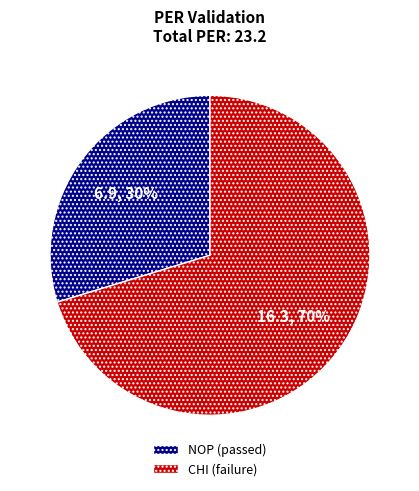

To the nearest percent, what is the average slice percentage?

50%